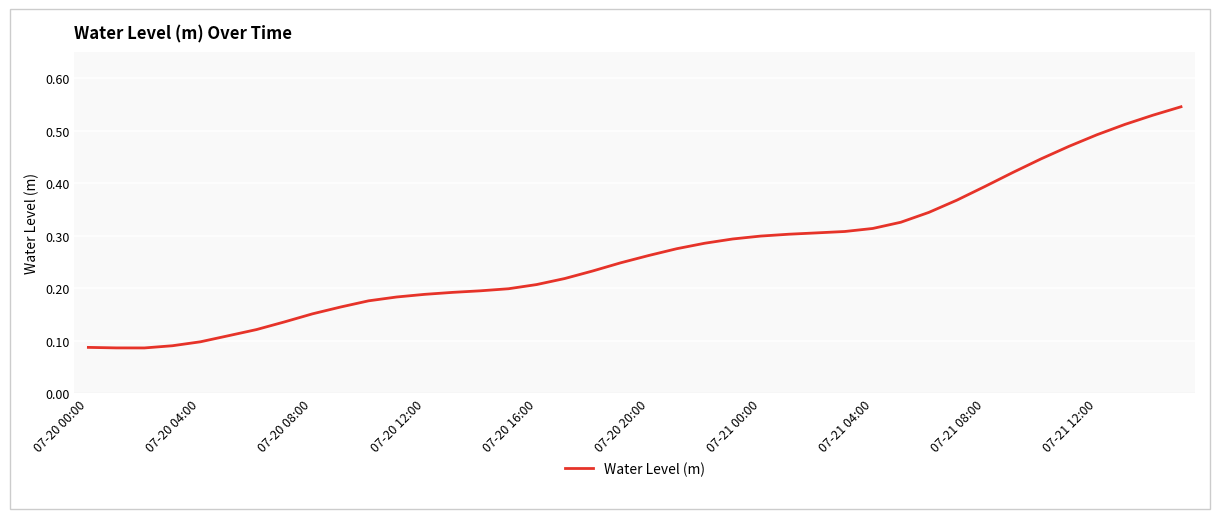

True or false: the data has more than 1 interior local peaks.

False